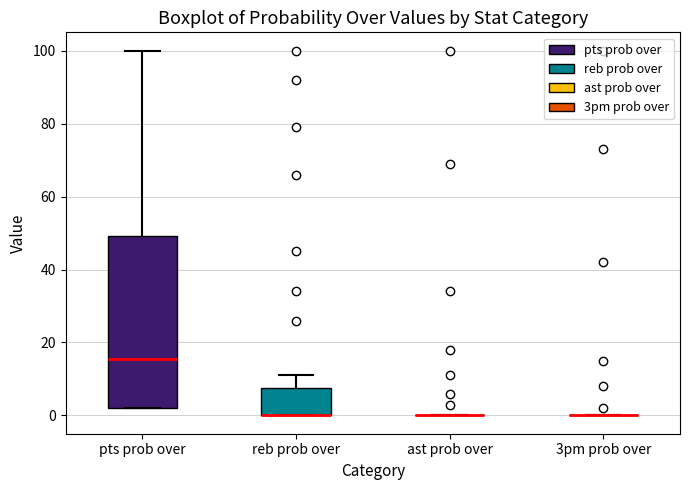

Comparing the boxes themselves (not the whiskers), which one is the tallest?

pts prob over